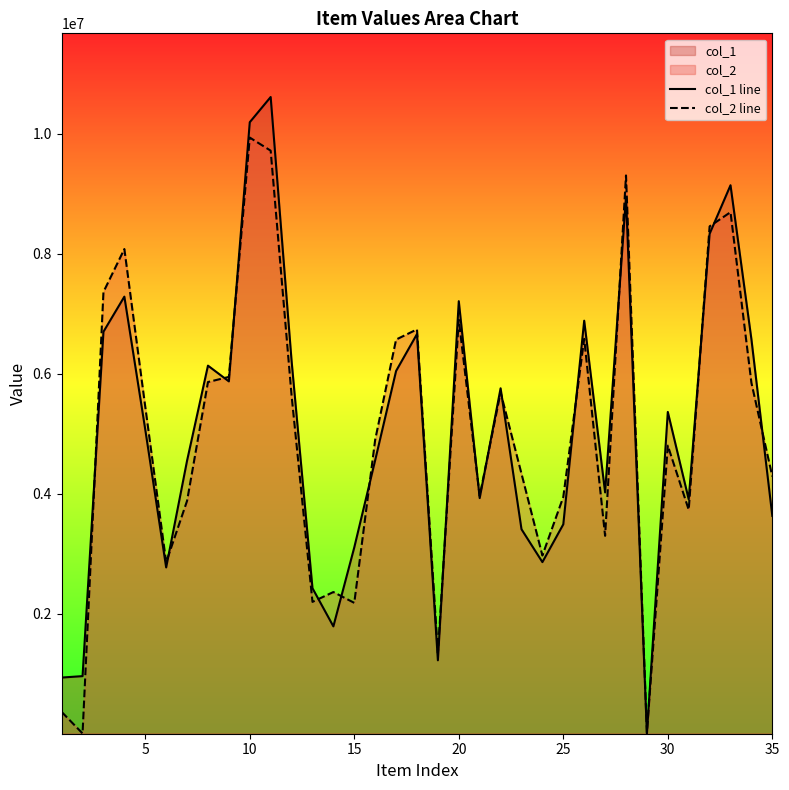

Which series has the widest spread of values?

col_1 line